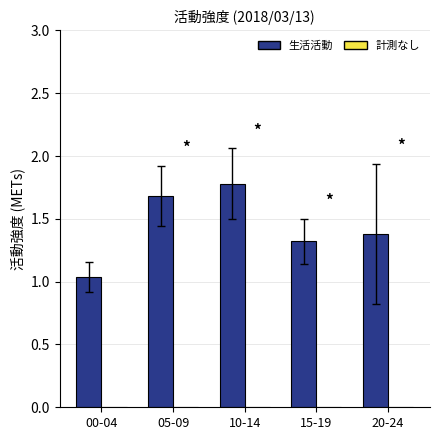

Read the value at 10-14.

1.8